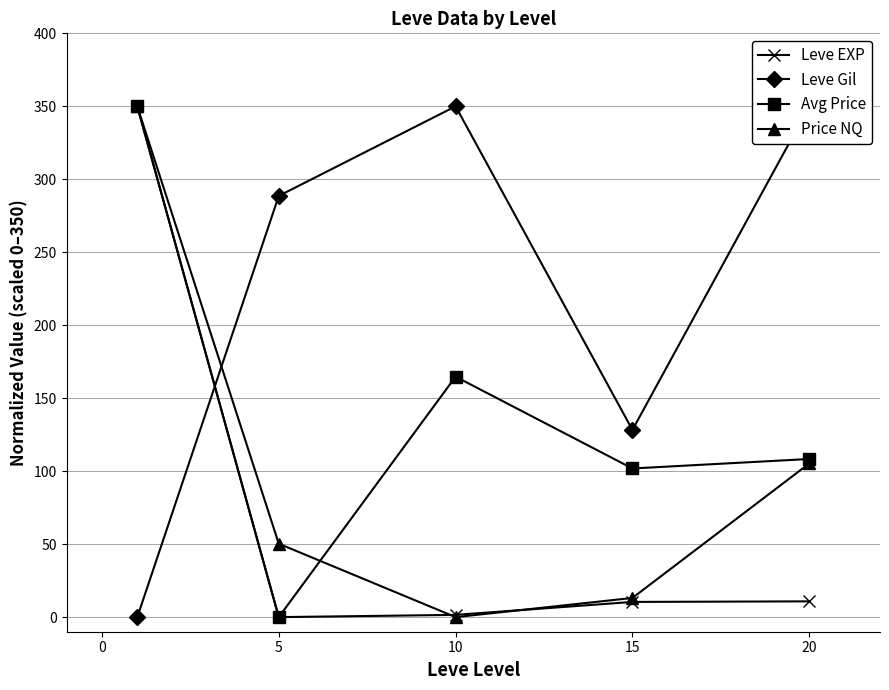

Is it true that Price NQ equals 0.0 at 10?

True